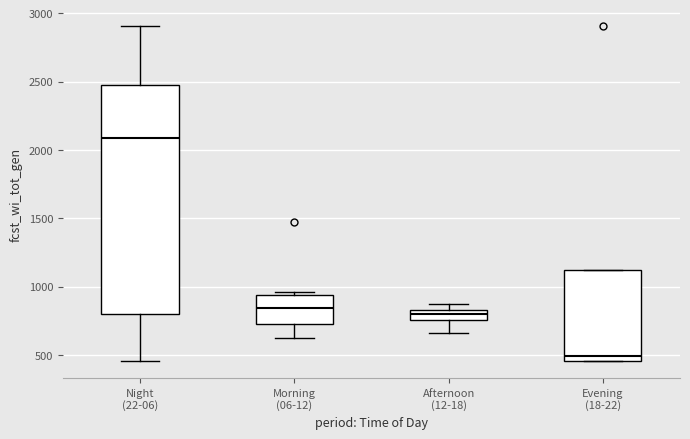

Which box is the tallest, from its lower edge to its upper edge?

Night (22-06)